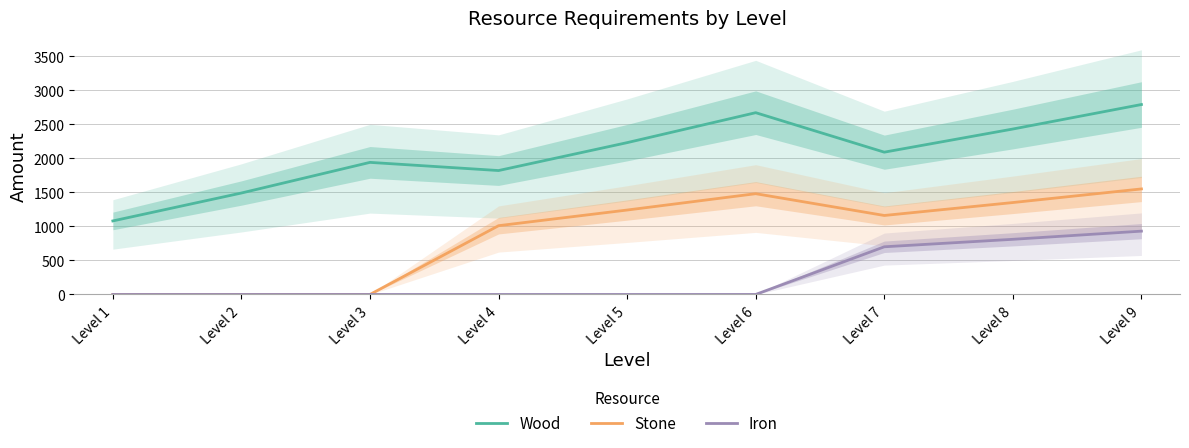

List the series in order of their overall mean, highest first.

Wood, Stone, Iron